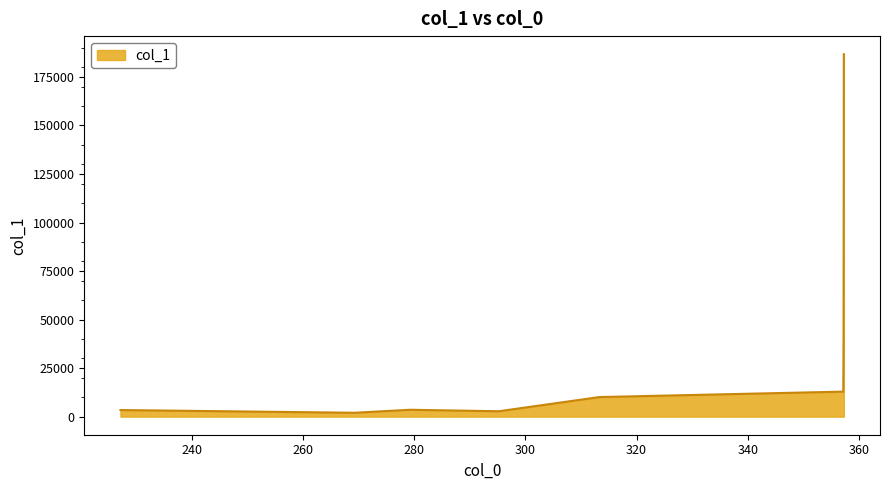

What is the average value?

32548.1